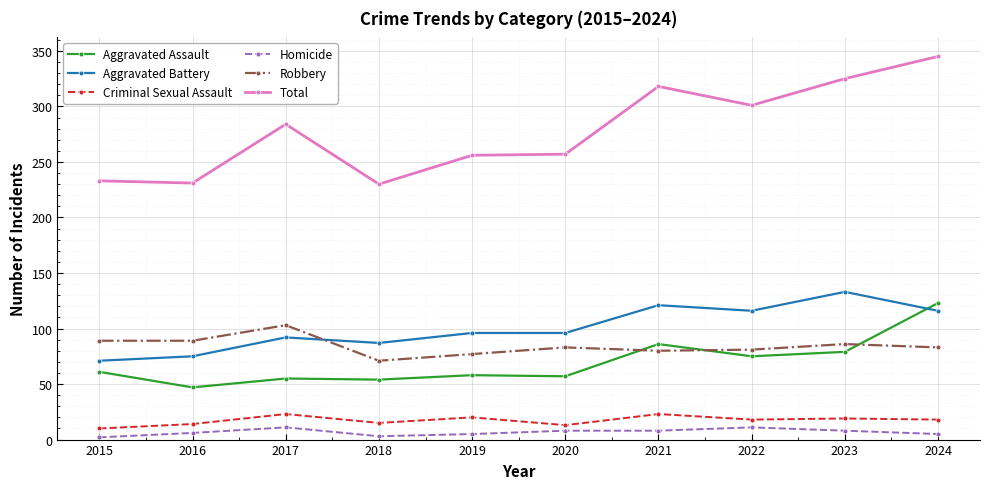

Which category has the lowest value in the Aggravated Assault series?

2016